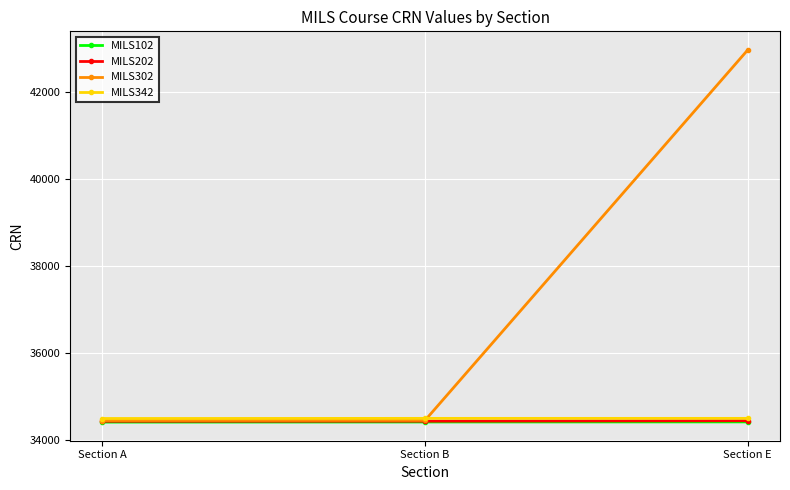

What is the spread (max minus min) of values at Section A?

83